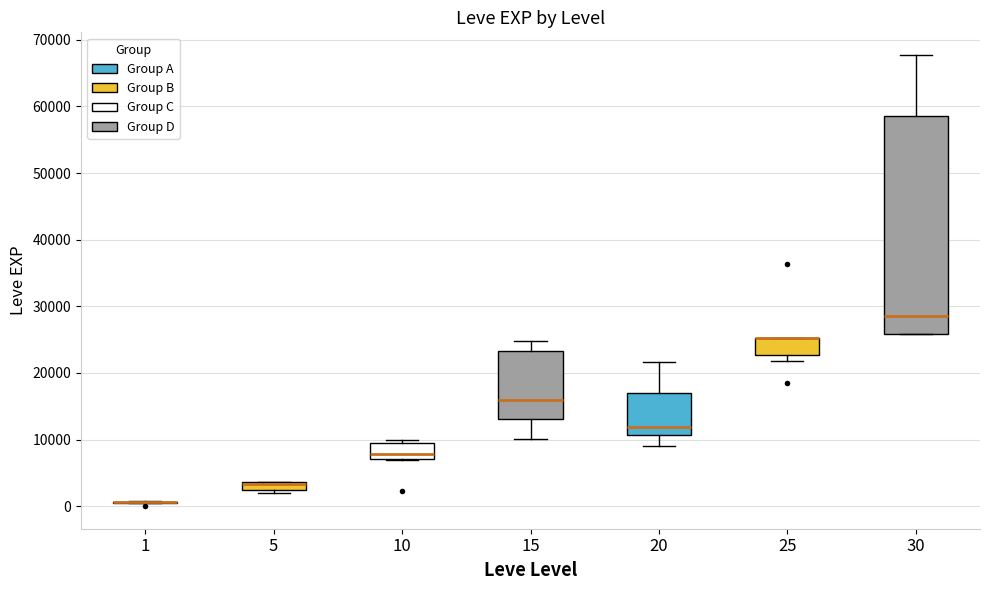

Where is the lower edge of the box at x = 20 on the y-axis? The values are not printed on the chart, so give them approximately, as read against the axis.

11000